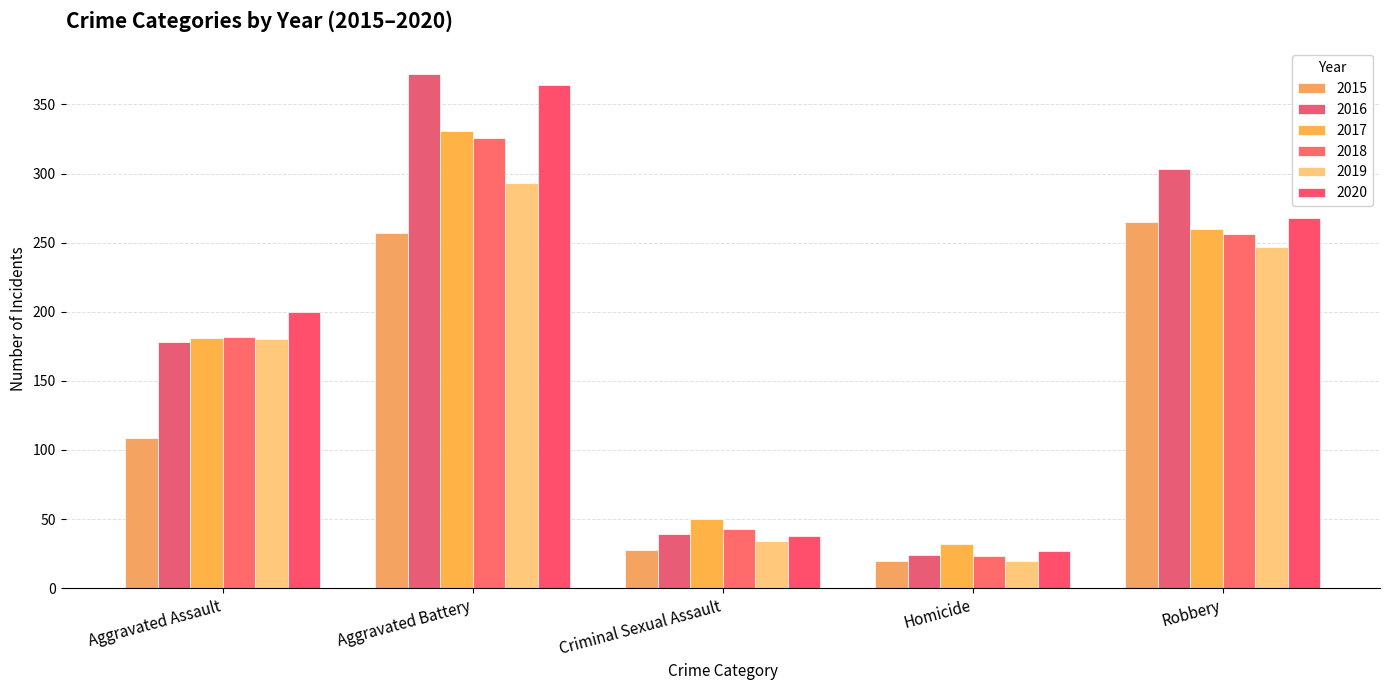

True or false: 2018 has a value of 58 at Aggravated Assault.

False